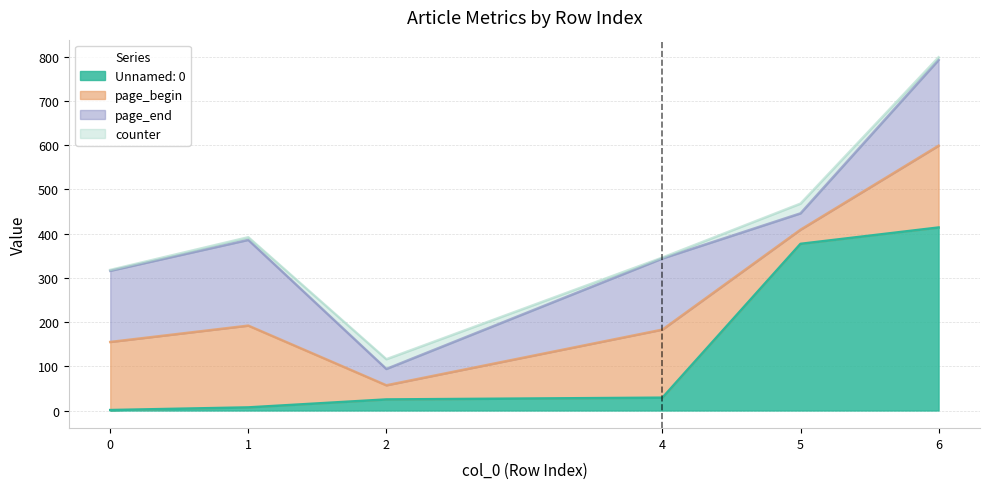

True or false: page_begin and page_end intersect in this chart.

False